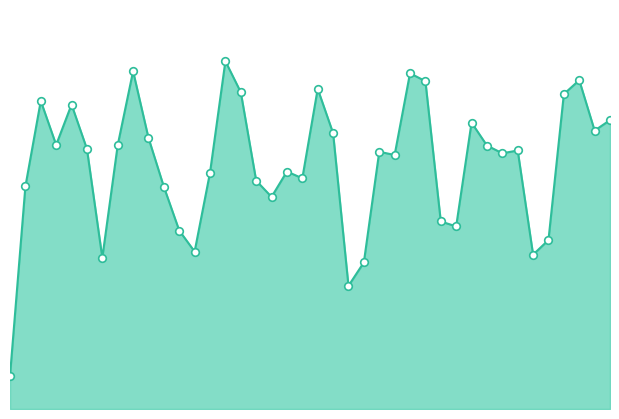

Is this an area chart (filled region under the line)?

Yes